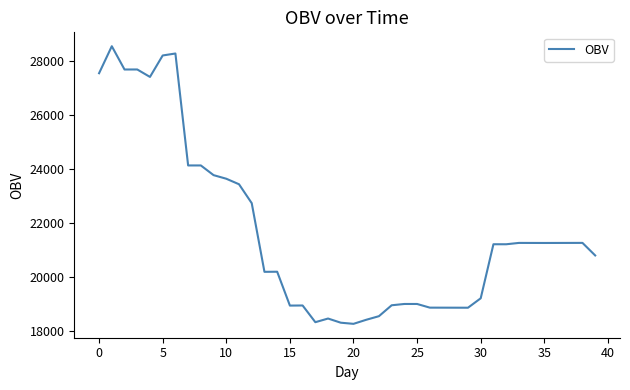

What is the greatest value displayed?

28549.5